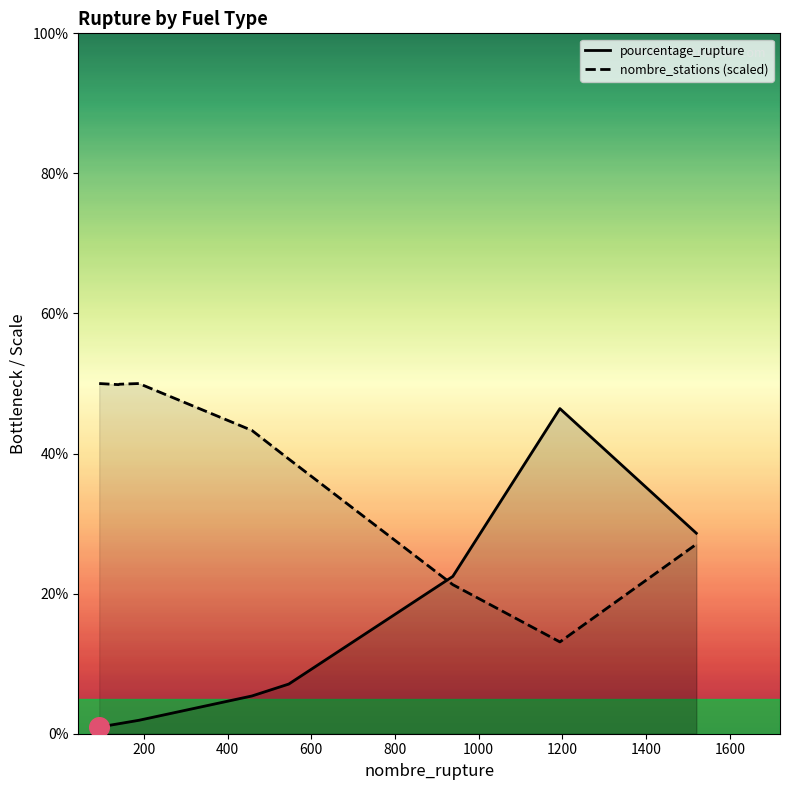

Which series contains the lowest Y value?

pourcentage_rupture